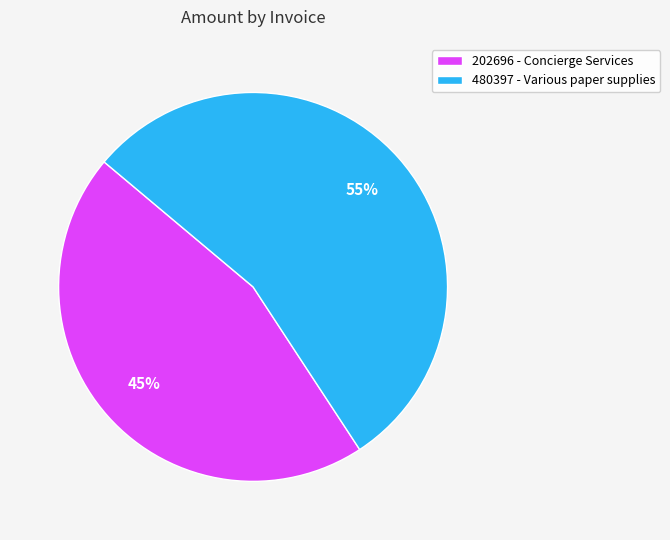

Rank the categories by value from highest to lowest.

480397 - Various paper supplies, 202696 - Concierge Services